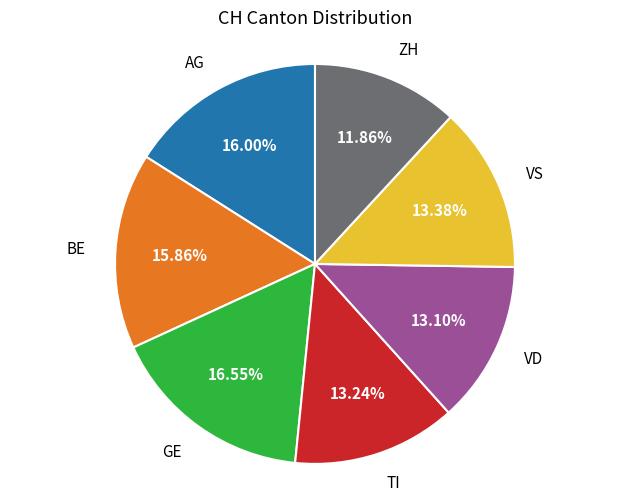

Is there a majority slice in this chart?

No